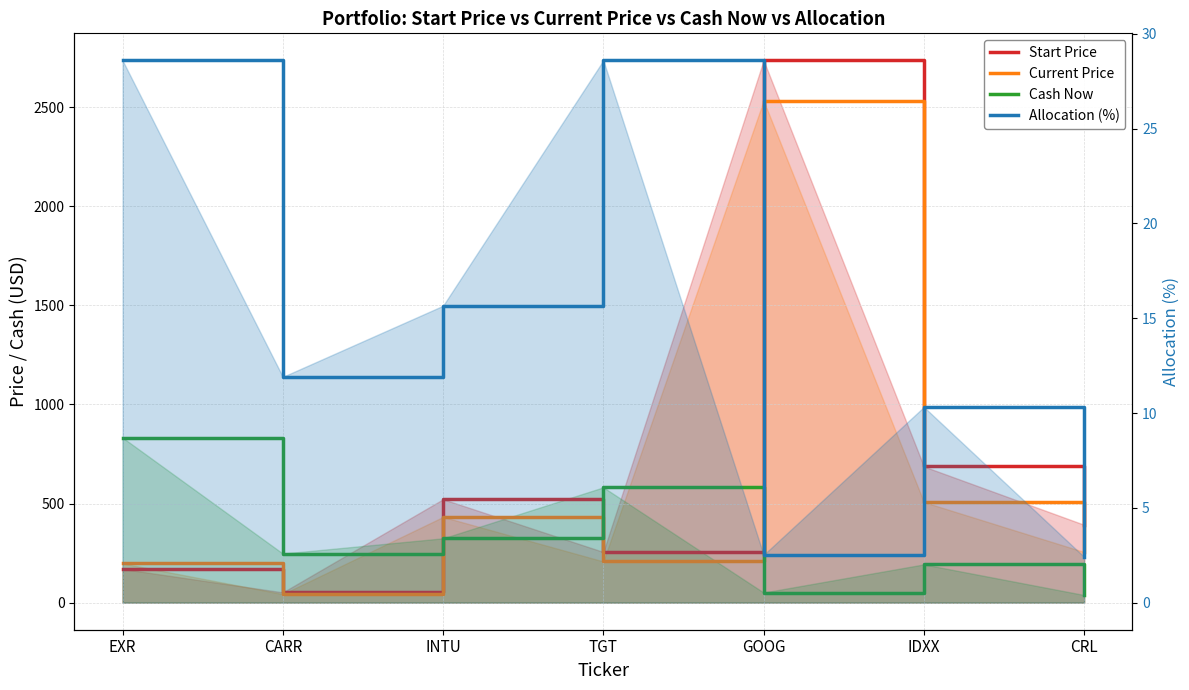

Where does the Start Price series first go above 392?

INTU